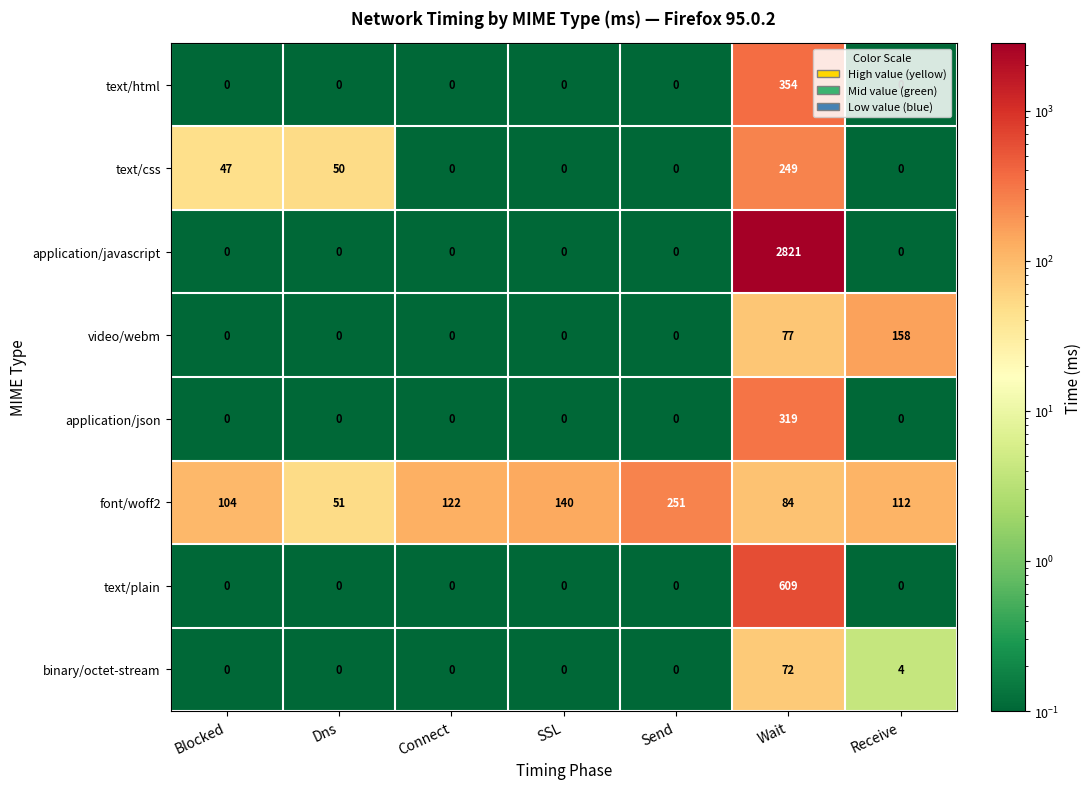

Is it true that text/plain equals 0 at SSL?

True